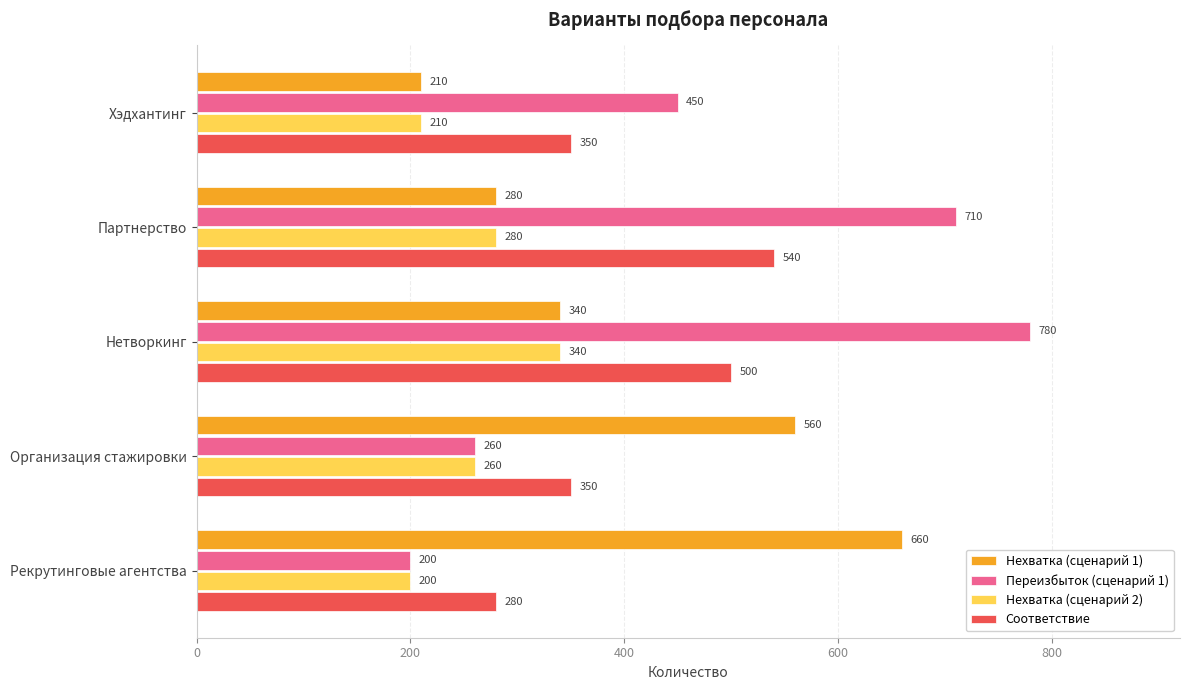

What is the difference between the second highest and second lowest values in the Соответствие series?

150